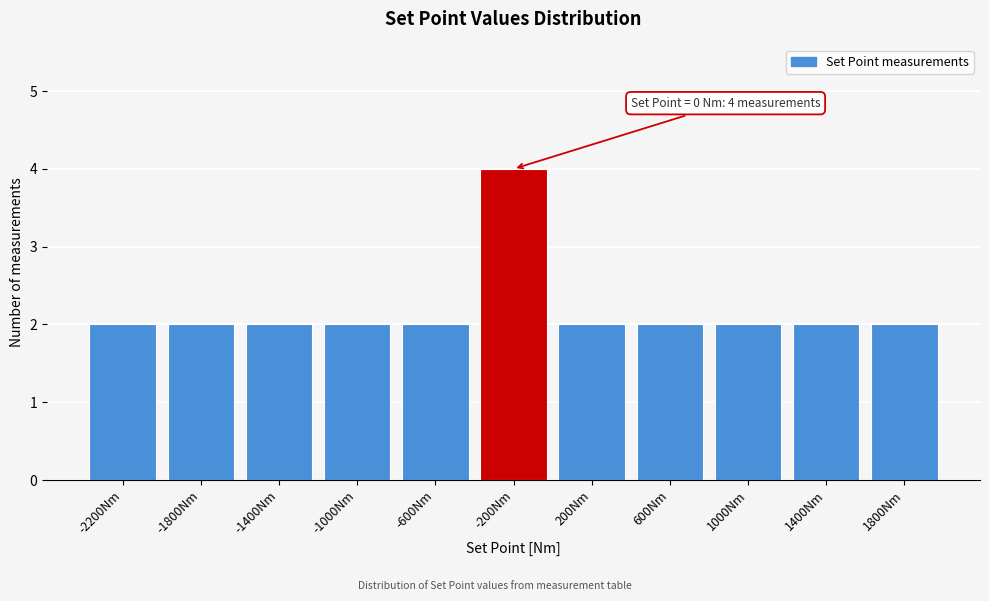

Reading left to right, what are all the values shown in this chart?

2	2	2	2	2	4	2	2	2	2	2